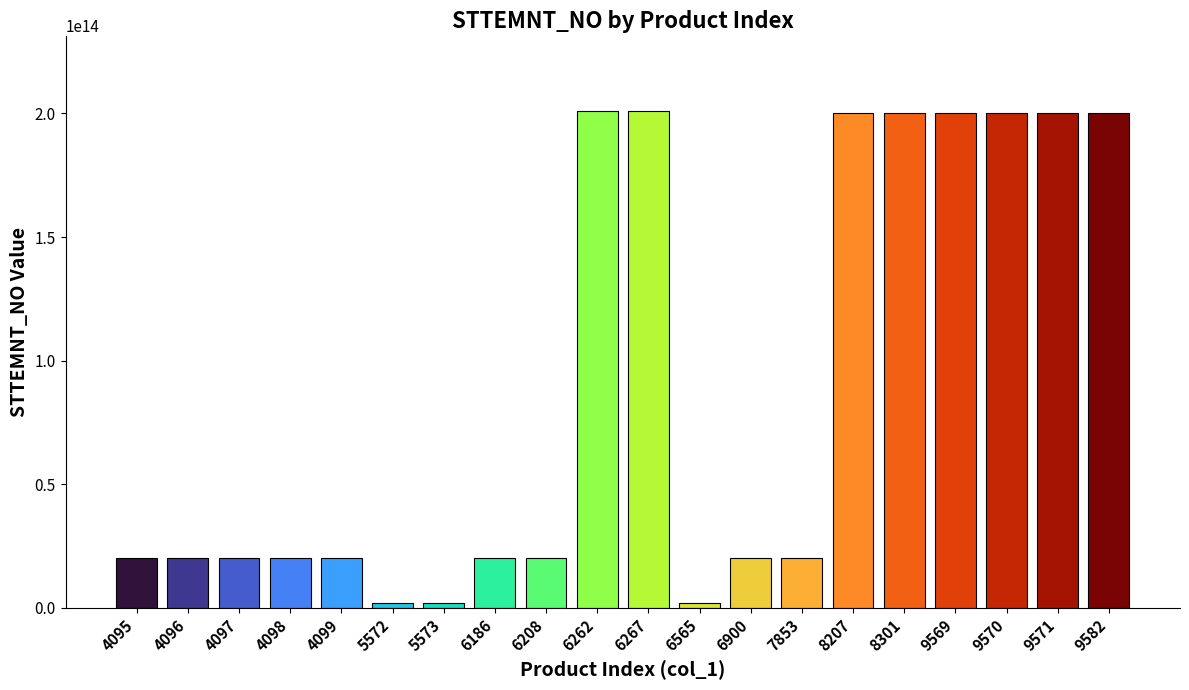

The value at 9570 is 200000000000000. True or false?

True